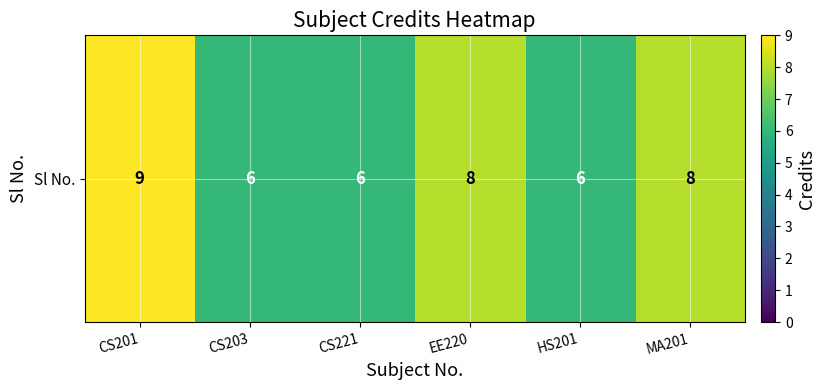

Reading left to right, transcribe all the data shown in this chart.

9	6	6	8	6	8